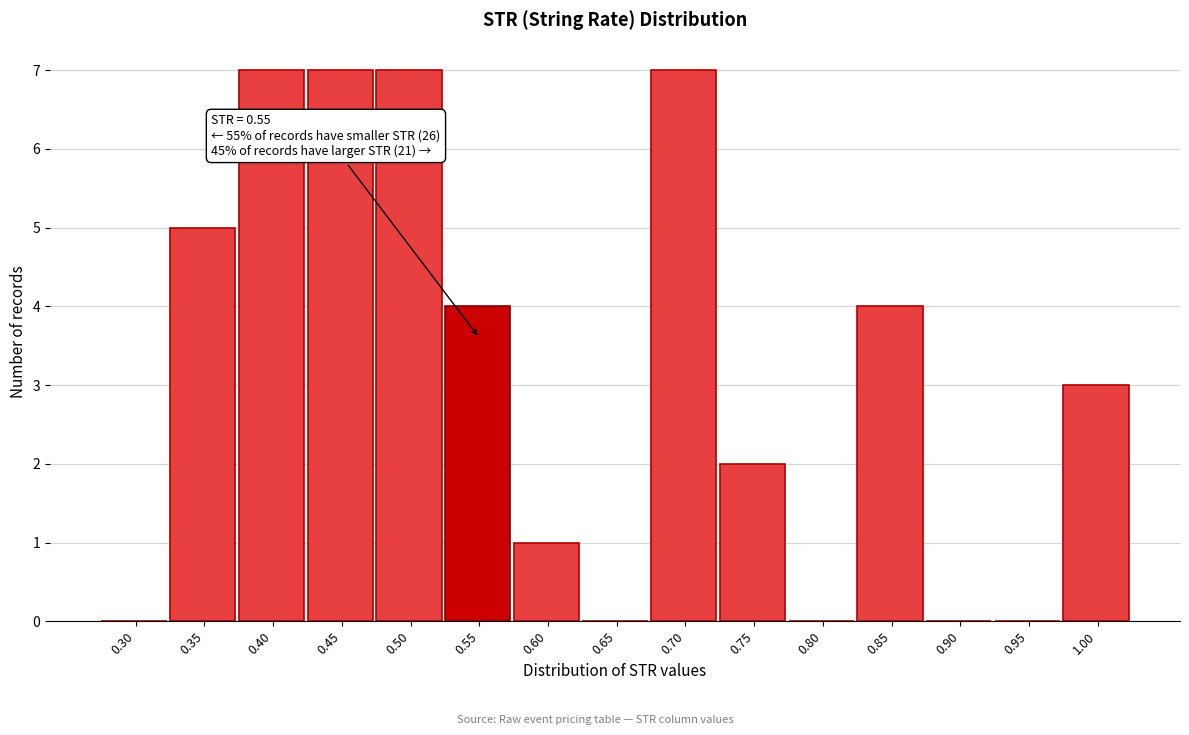

Reading left to right, extract all data points from this chart.

0.30=0	0.35=5	0.40=7	0.45=7	0.50=7	0.55=4	0.60=1	0.65=0	0.70=7	0.75=2	0.80=0	0.85=4	0.90=0	0.95=0	1.00=3